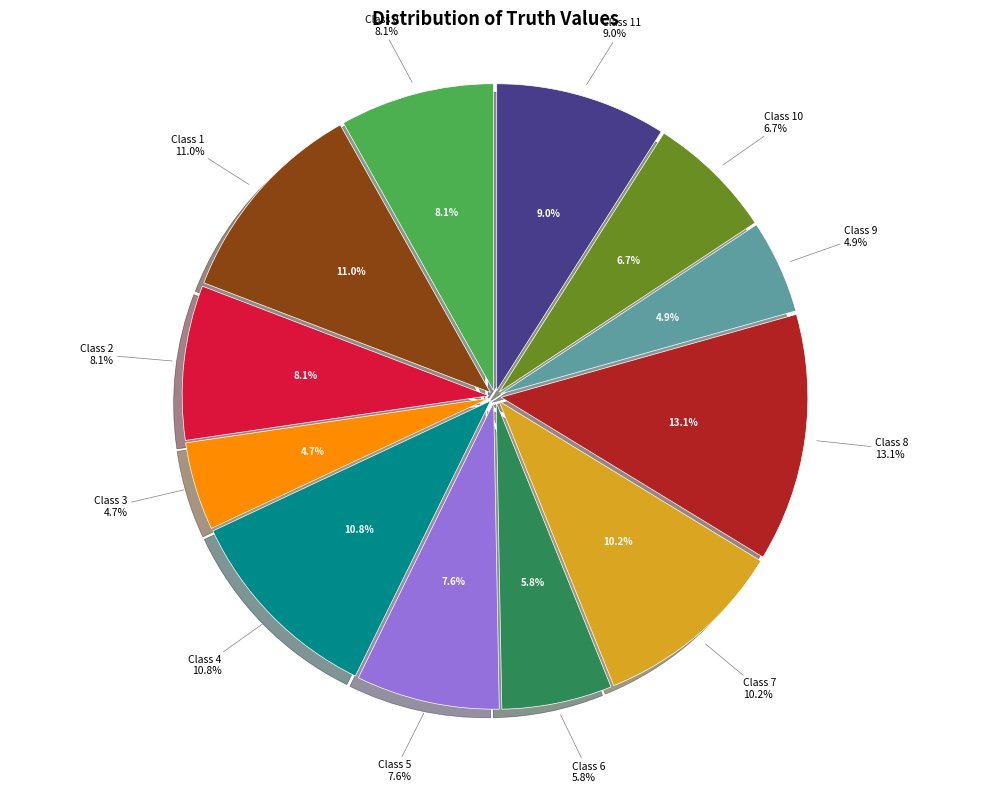

Rank the categories by value from highest to lowest.

8, 1, 4, 7, 11, 0, 2, 5, 10, 6, 9, 3